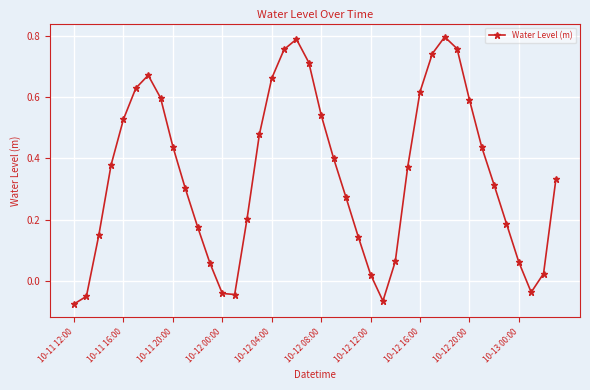

What is the difference between the maximum and minimum values?

0.9